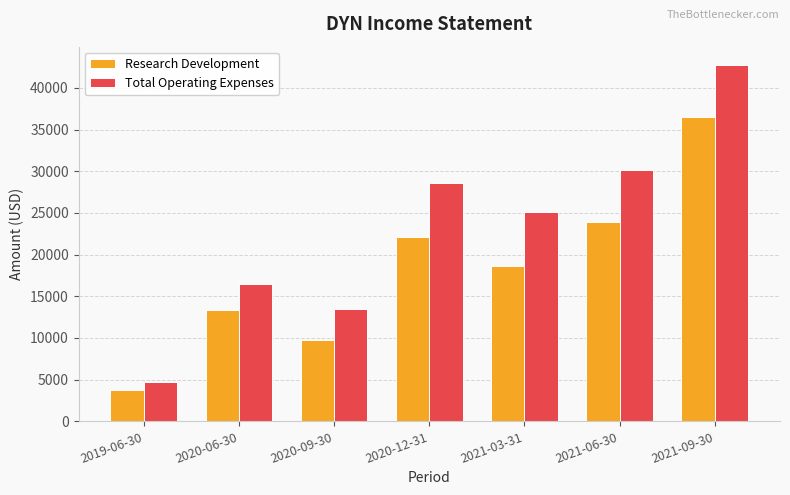

What is the value of the Research Development bar at the 2nd from the left?

13400